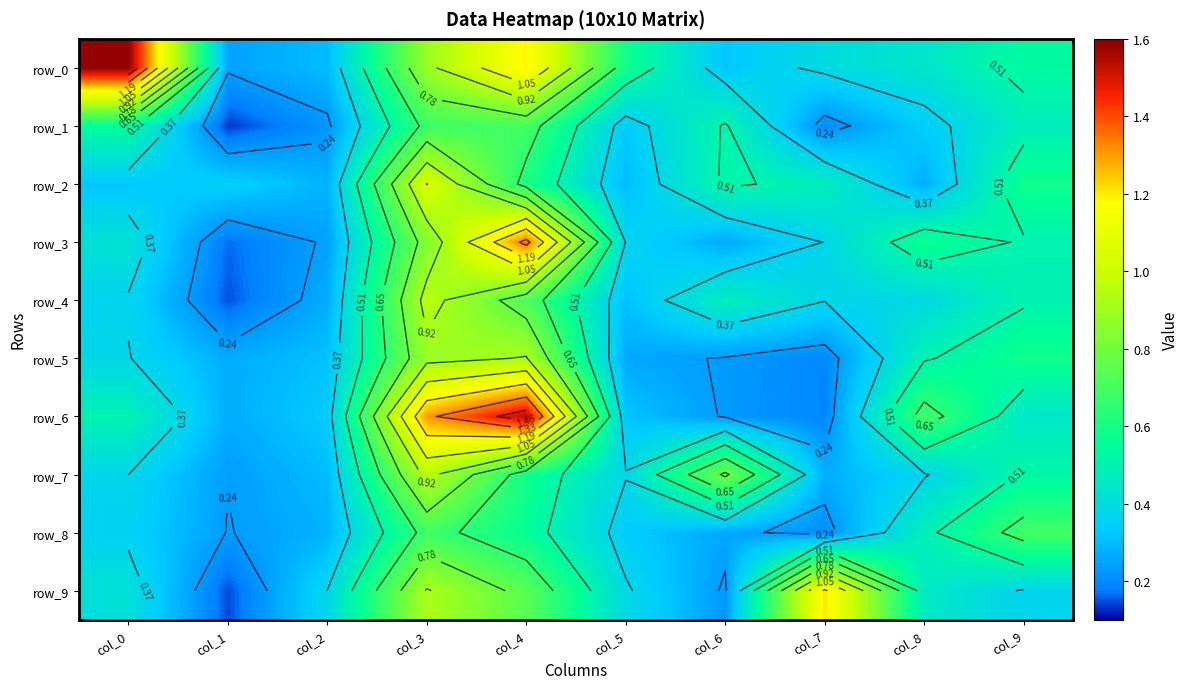

What is the difference between the highest and lowest values at col_1?

0.2